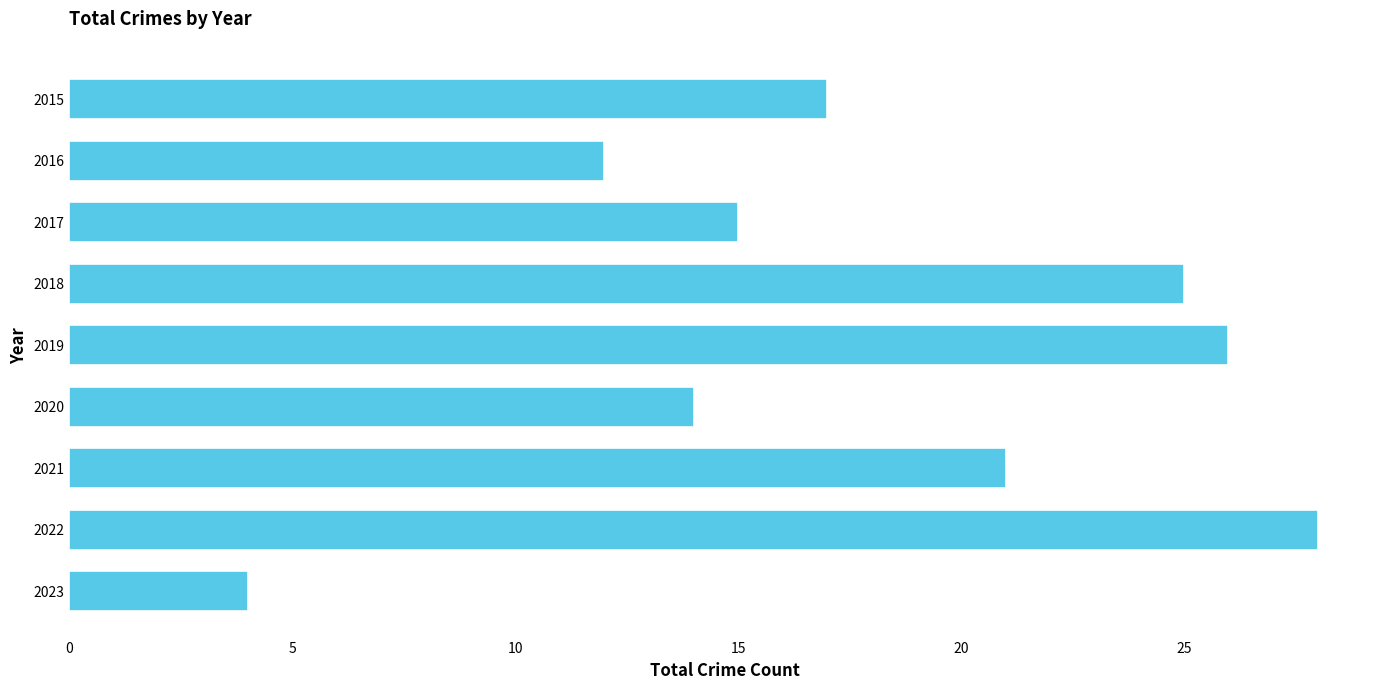

Which category has the lowest value across all series?

2023